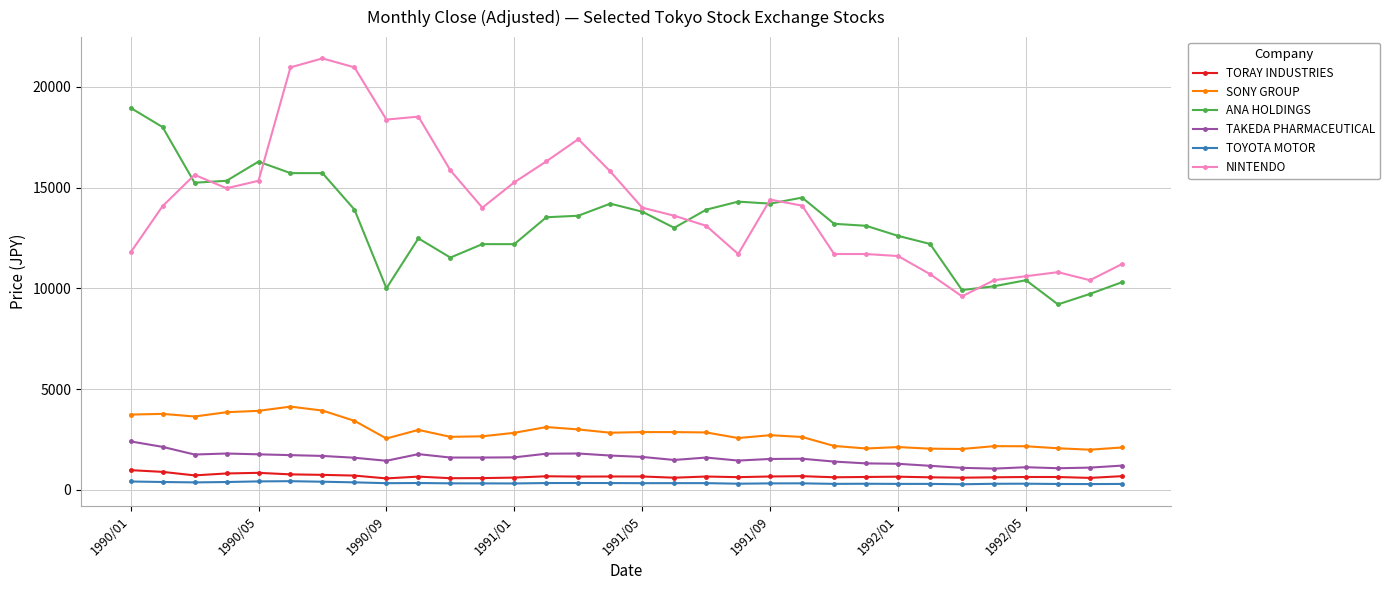

What is the difference between the maximum and minimum values in the NINTENDO series?

11807.4